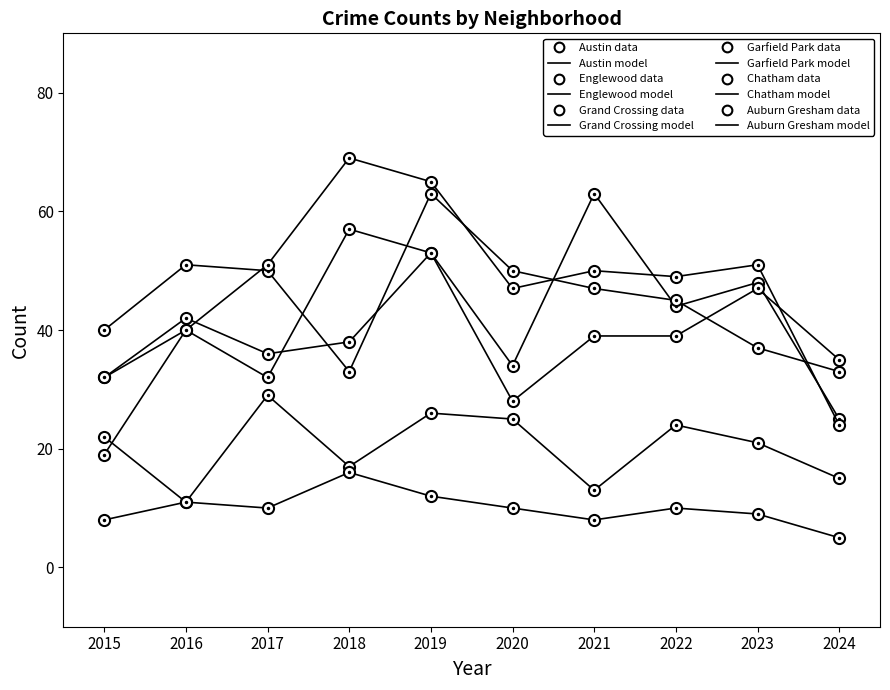

Which series changed the most between 2015 and 2021?

Austin